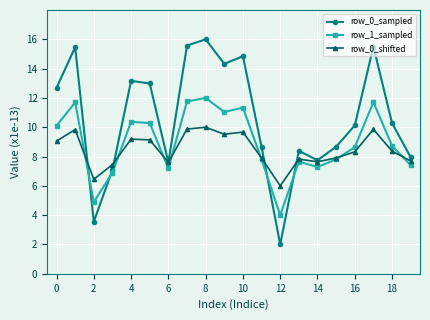

At how many categories does at least one series exceed 3?

20